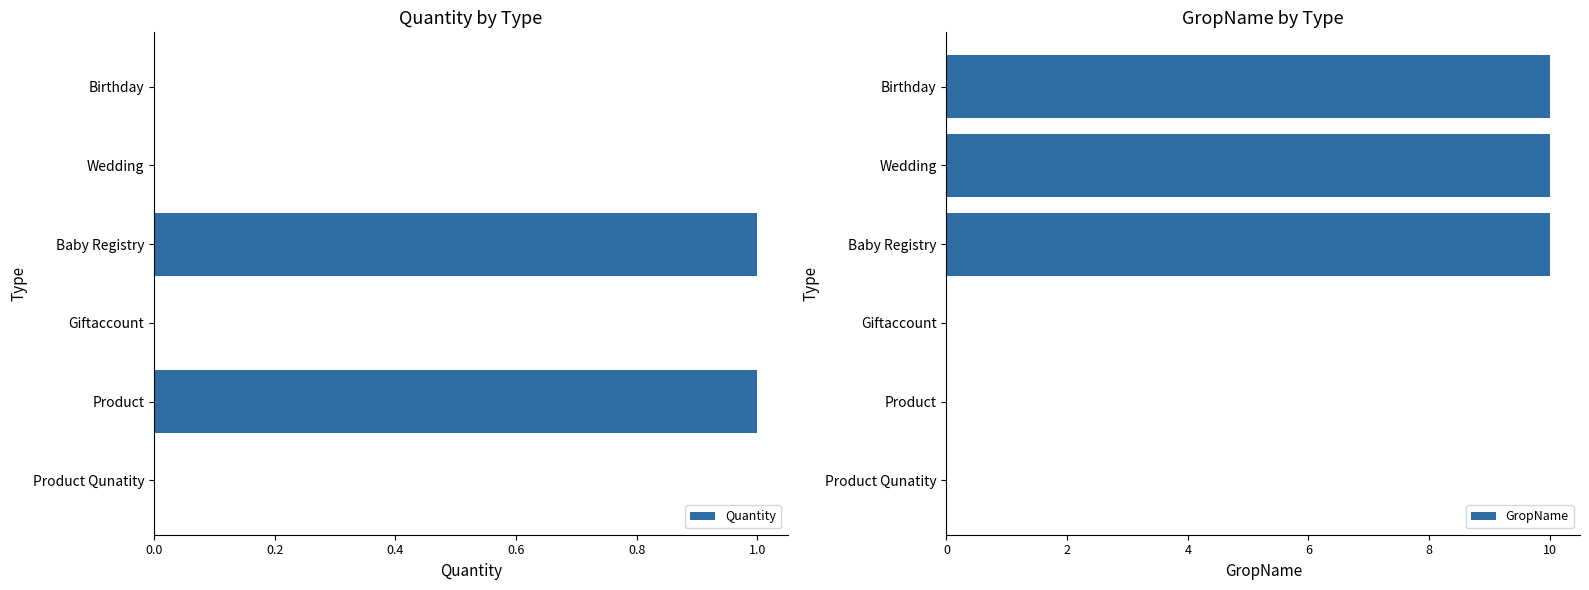

True or false: Quantity has a value of 0 at Birthday.

True